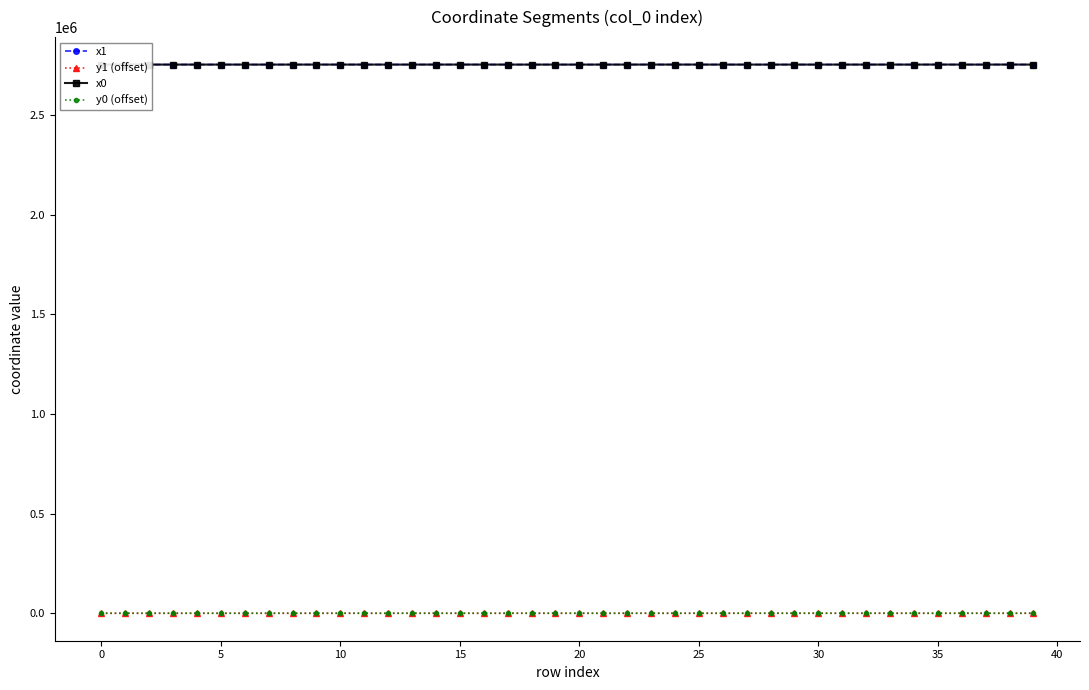

How many series are shown in this chart?

4